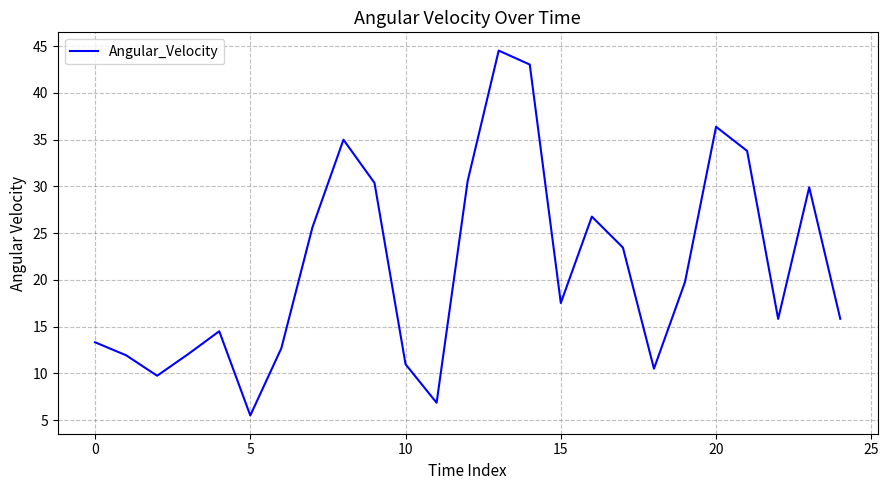

What is the minimum value shown in the chart?

5.5